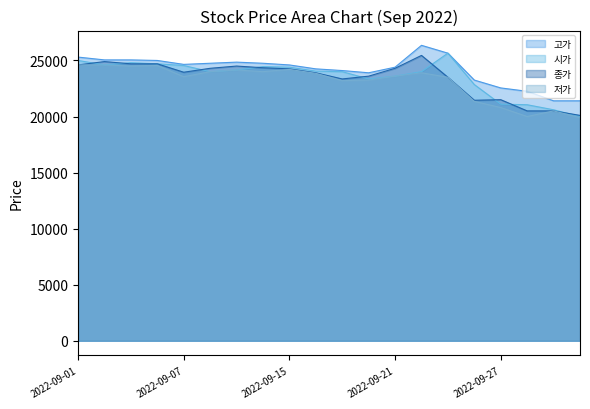

At how many categories does at least one series exceed 24336?

12